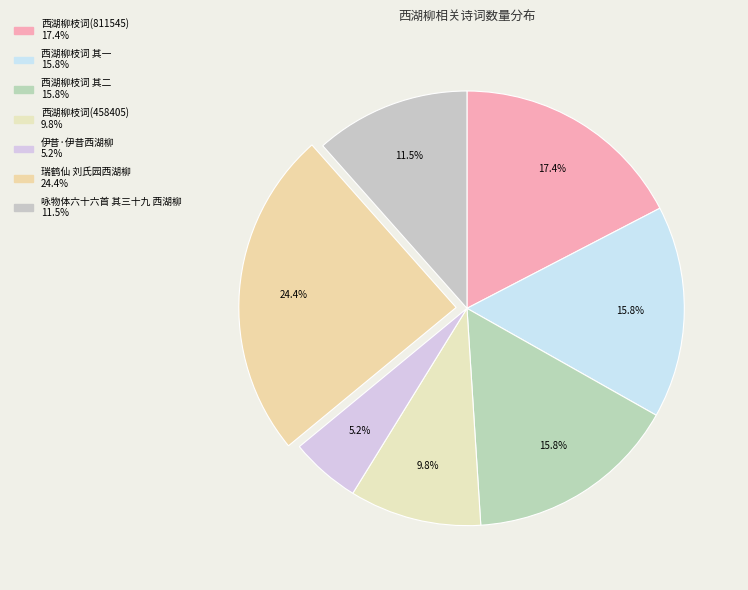

What percentage is the 西湖柳枝词(458405) slice, to the nearest percent?

10%